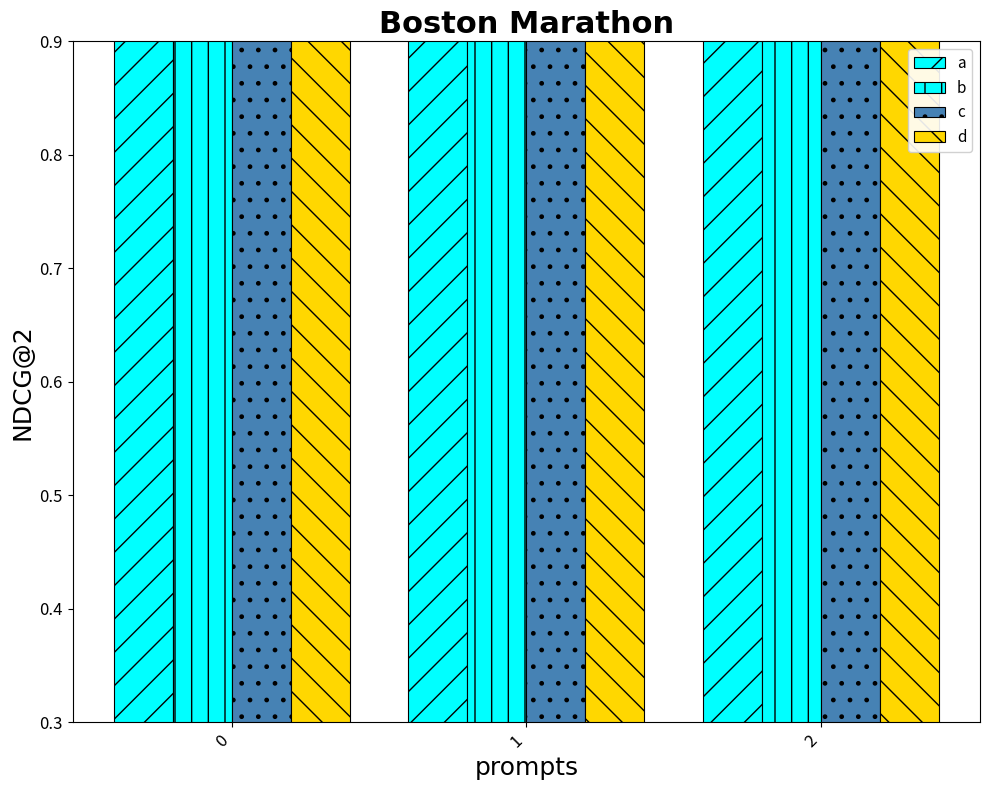

At which label is c closest to 7?

1